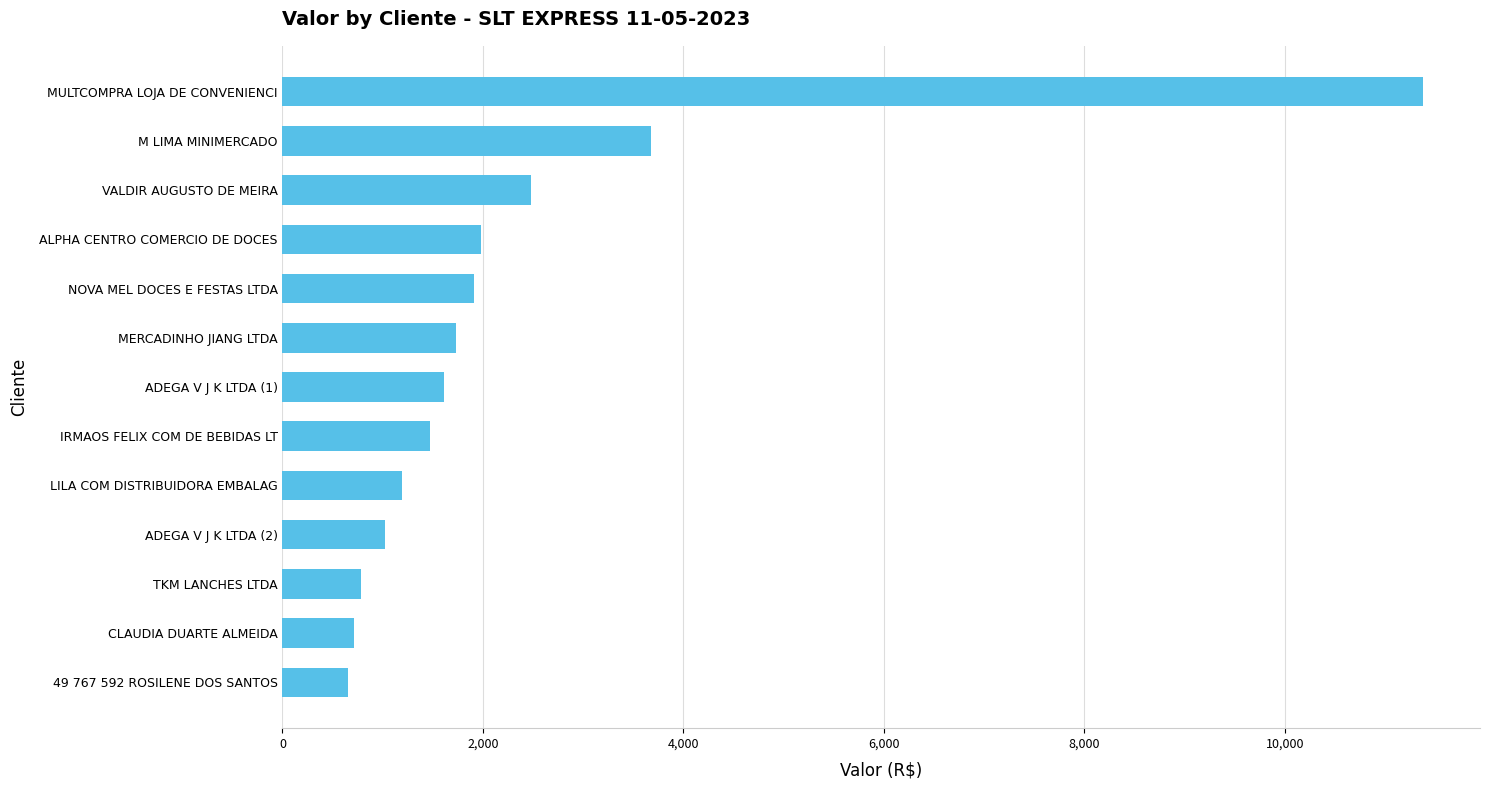

What is the sum of the values at VALDIR AUGUSTO DE MEIRA and NOVA MEL DOCES E FESTAS LTDA?

4381.5